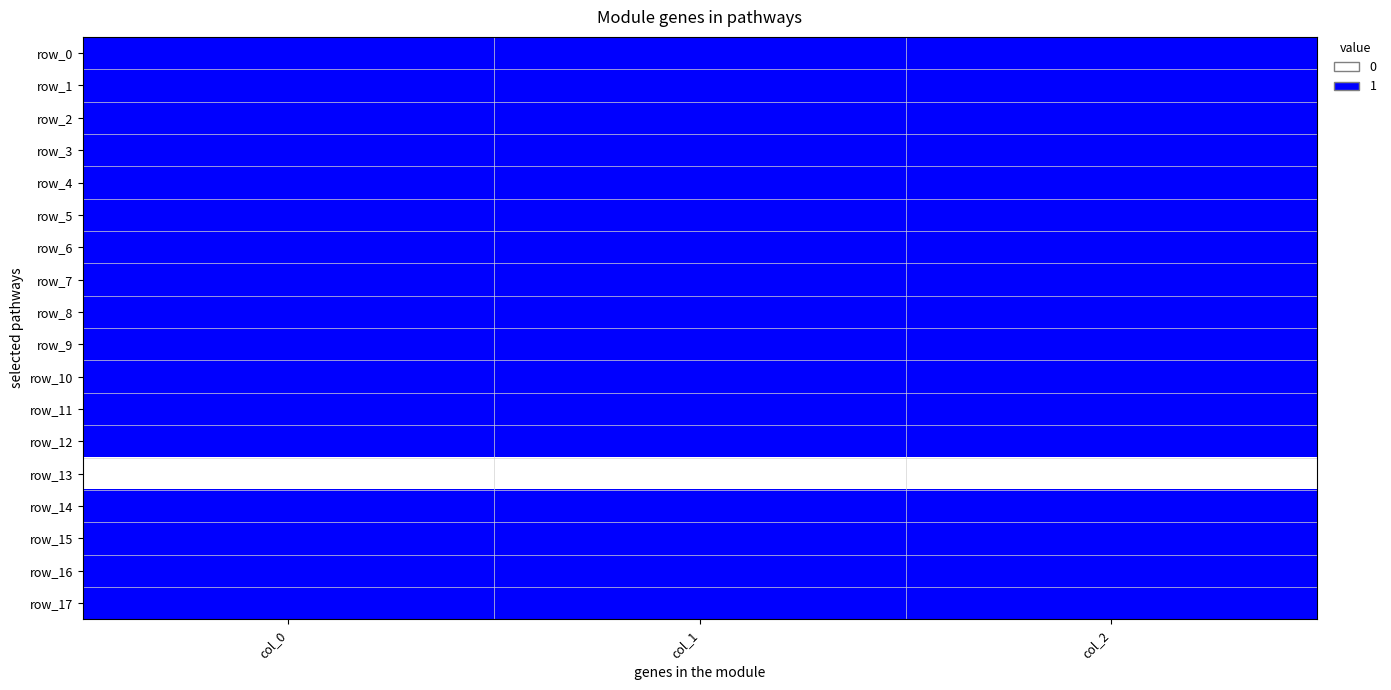

At how many categories does at least one series exceed 0?

3